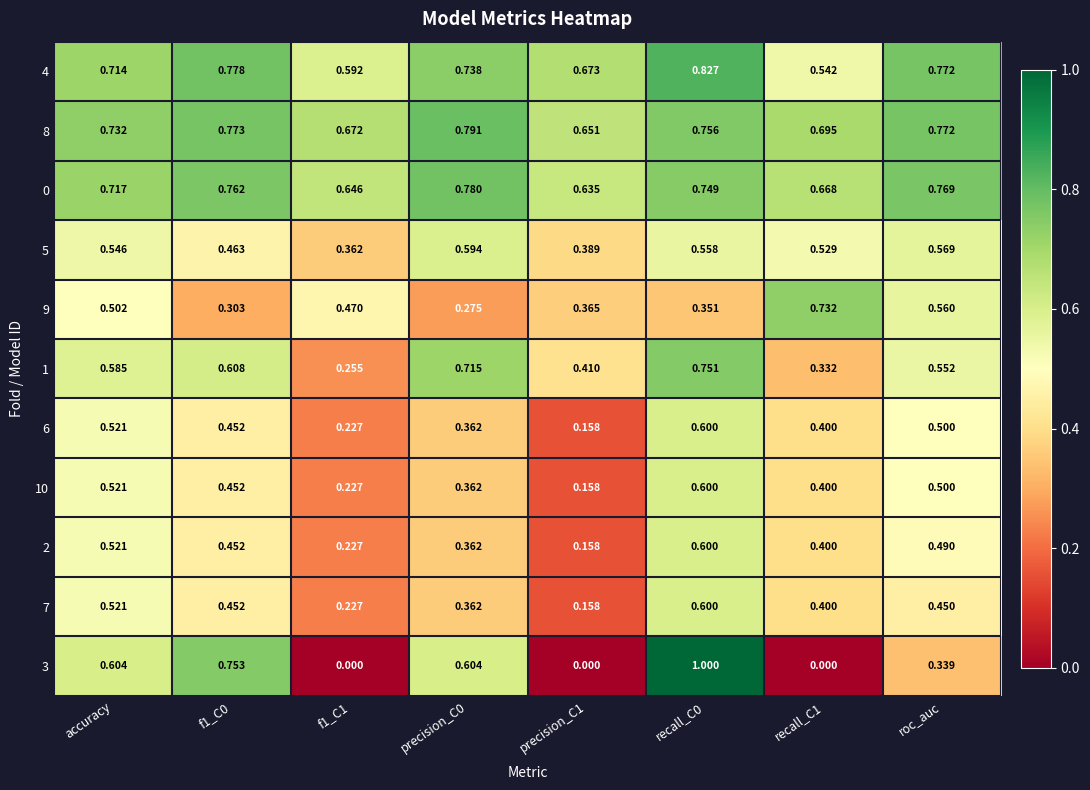

Is the value of 4 at recall_C1 greater than the value of 10 at f1_C1?

Yes